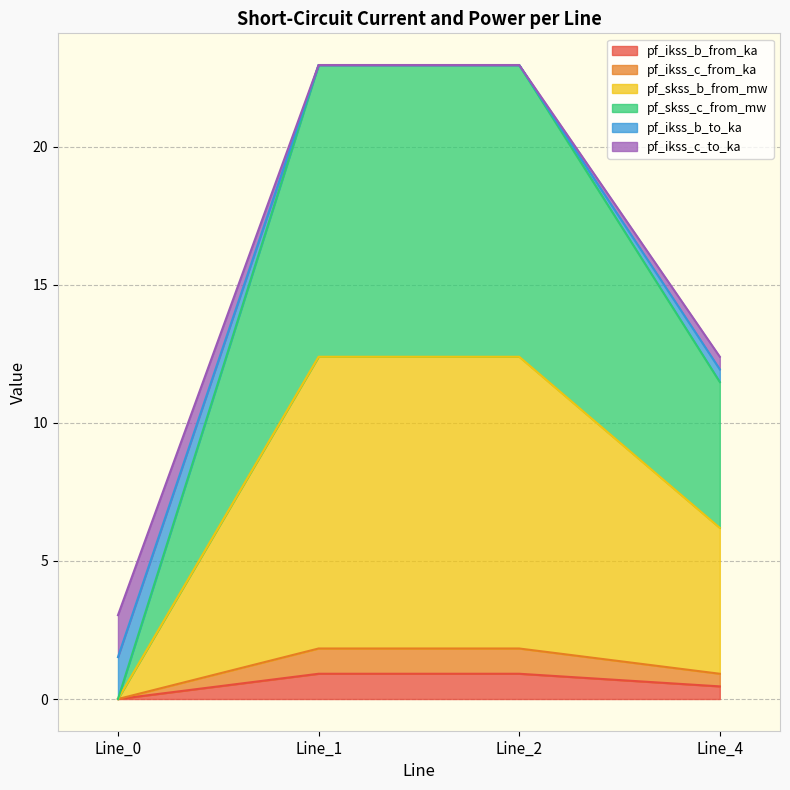

True or false: pf_skss_c_from_mw and pf_ikss_b_from_ka intersect in this chart.

False